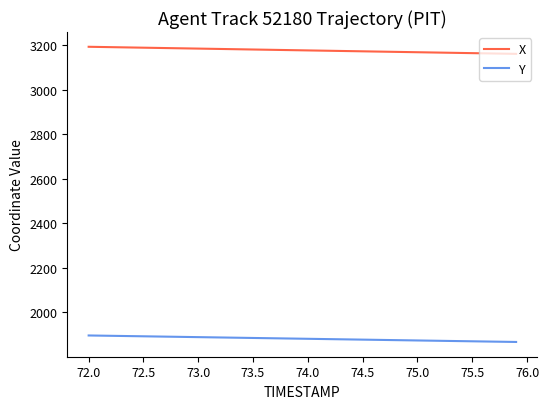

List the series in order of their peak value, lowest first.

Y, X